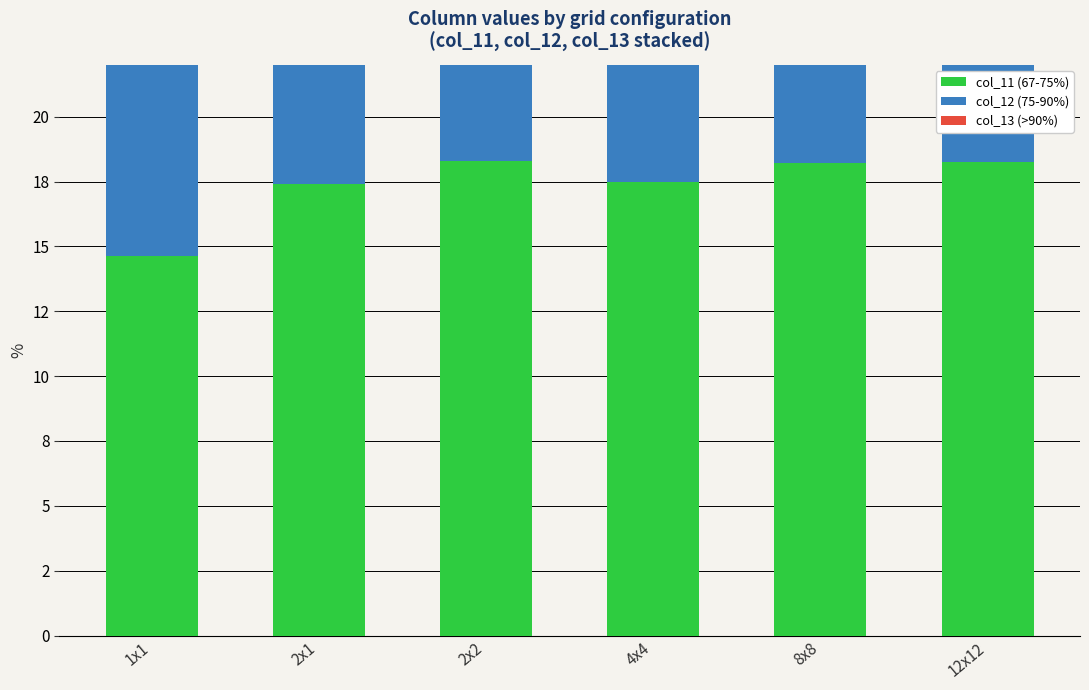

What is the label of the 5th bar from the right?

2x1